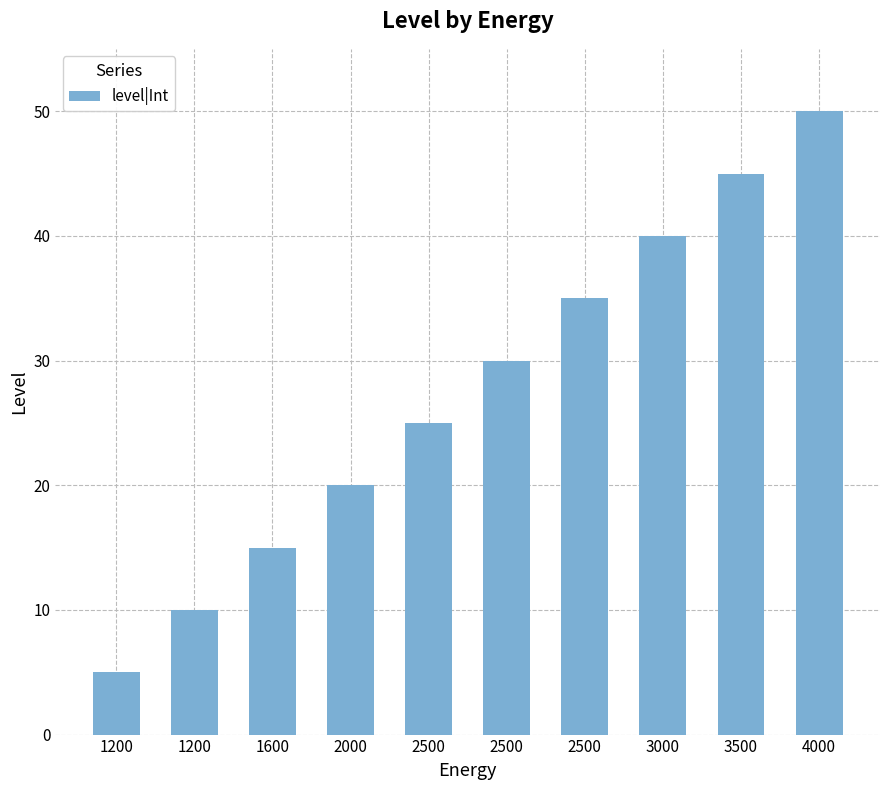

Does the chart contain any negative values?

No